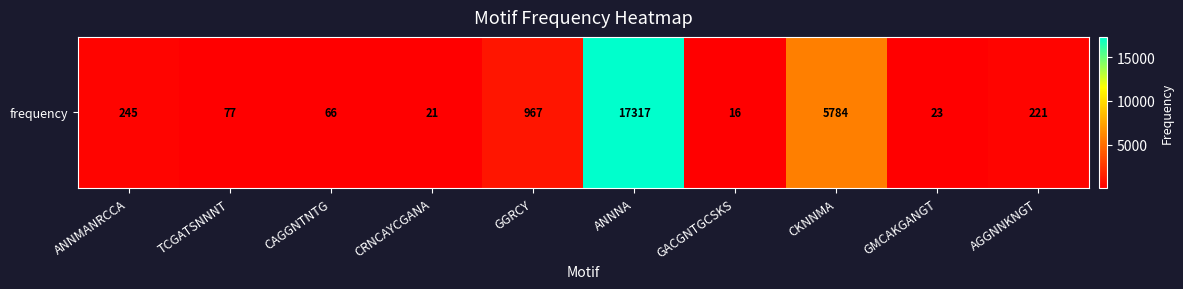

What is the sum of the values at TCGATSNNNT and AGGNNKNGT?

298